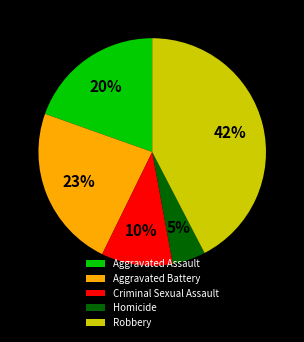

What percentage is the Homicide slice, to the nearest percent?

5%